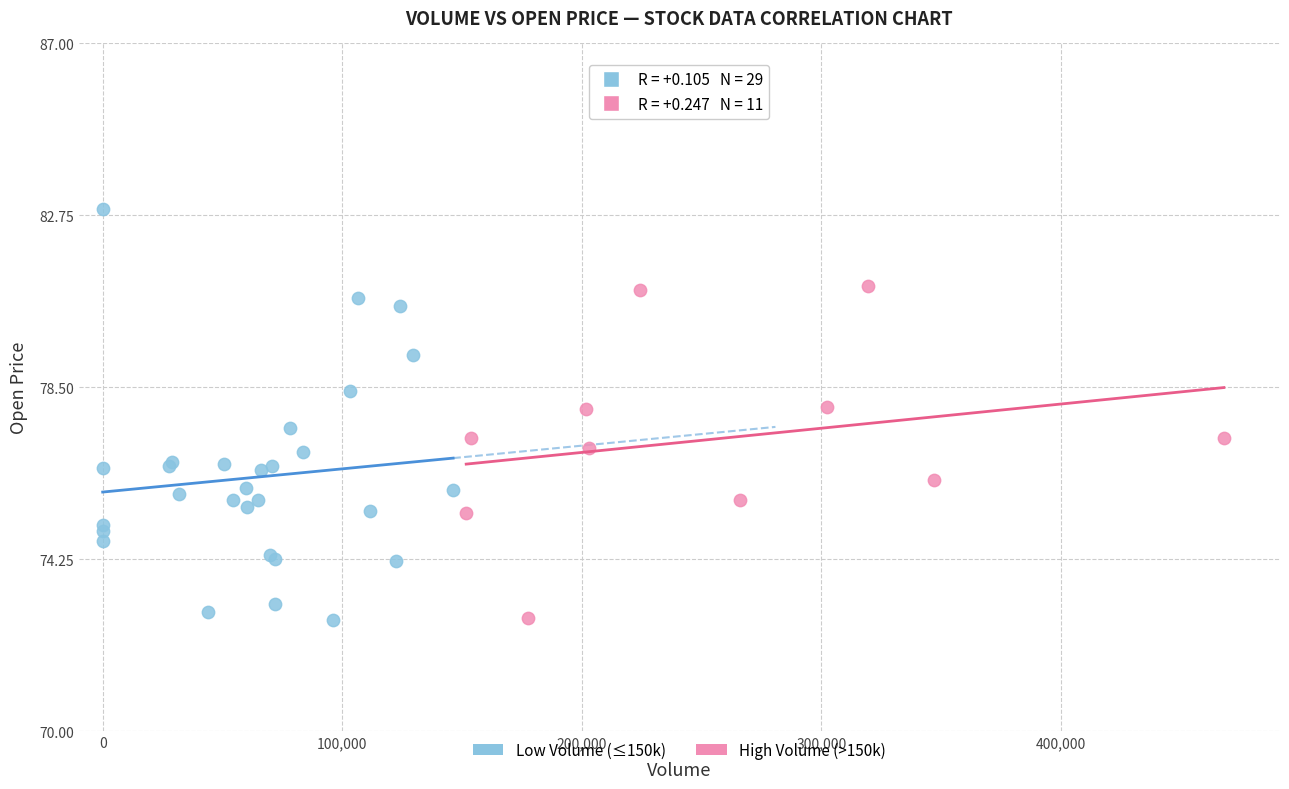

What are all the series names shown in the legend?

Low Volume (≤150k), High Volume (>150k)